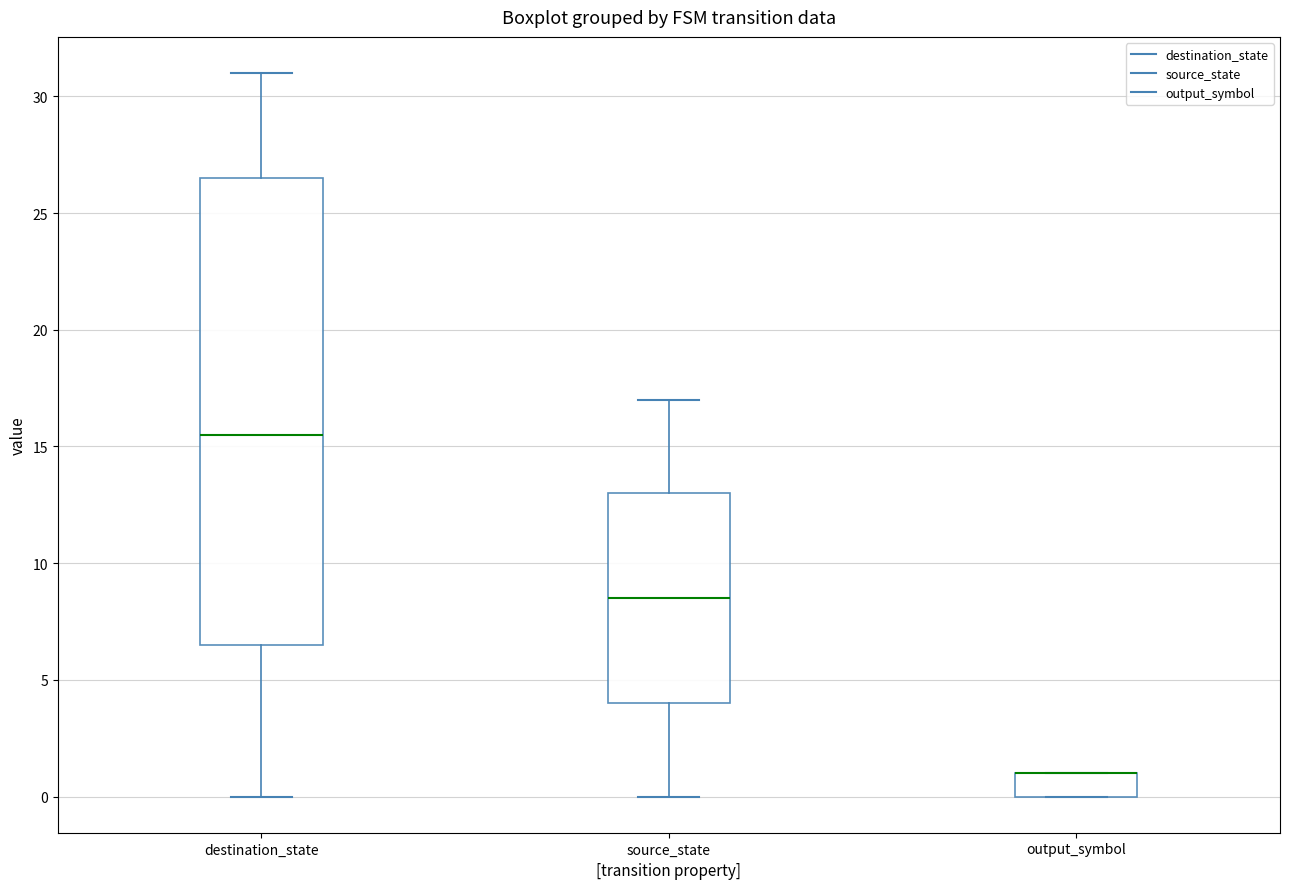

Reading left to right, transcribe this box plot: for each box, give where its median line is, the range the box spans, and where its two whiskers end, as read against the y-axis. The values are not printed on the chart, so give them approximately, as read against the axis.

destination_state: median 15.5, box 6.5 to 26.5, whiskers 0.0 to 31.0
source_state: median 8.5, box 4.0 to 13.0, whiskers 0.0 to 17.0
output_symbol: median 1.0 (drawn on the box's upper edge), box 0.0 to 1.0, whiskers 0.0 to 1.0